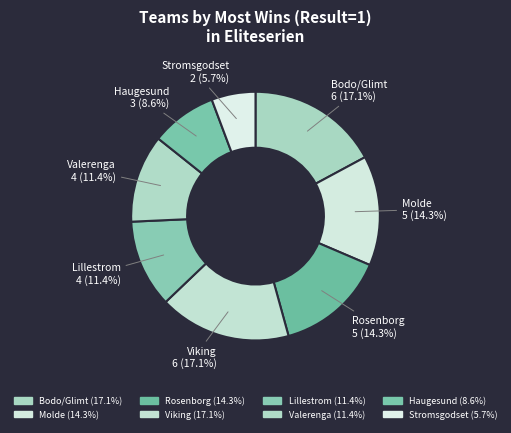

How many segments does this pie chart have?

8